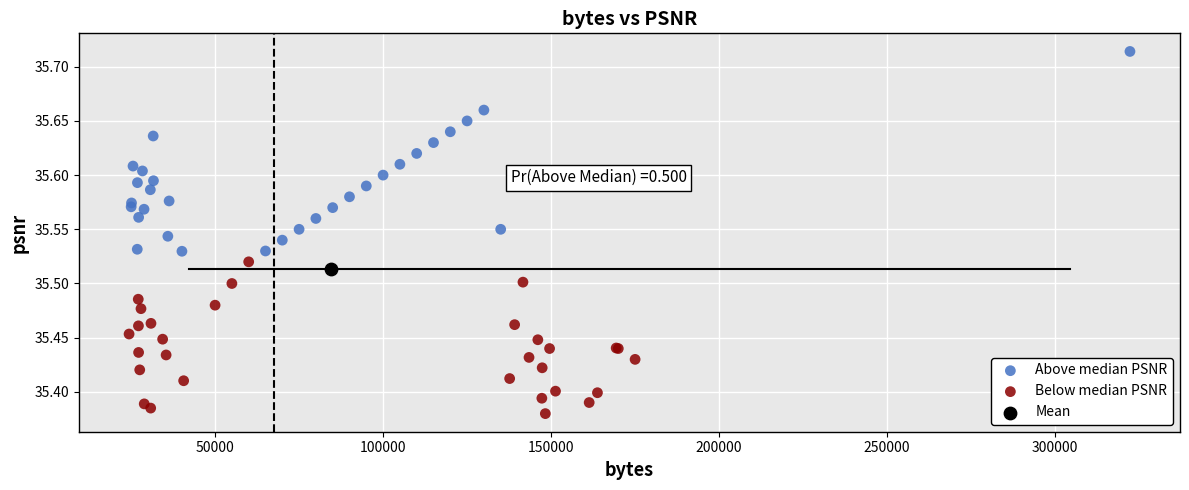

Which series contains the lowest Y value?

Below median PSNR